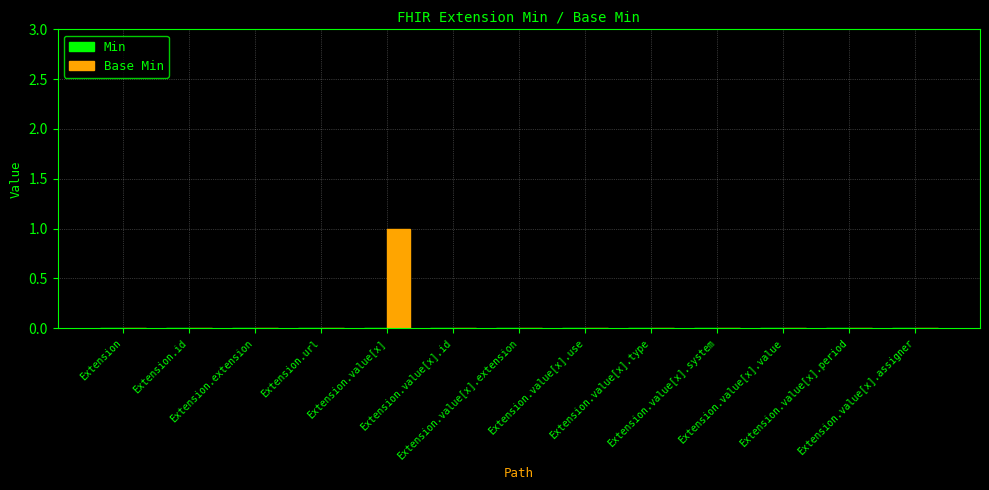

How many series are shown in this chart?

1